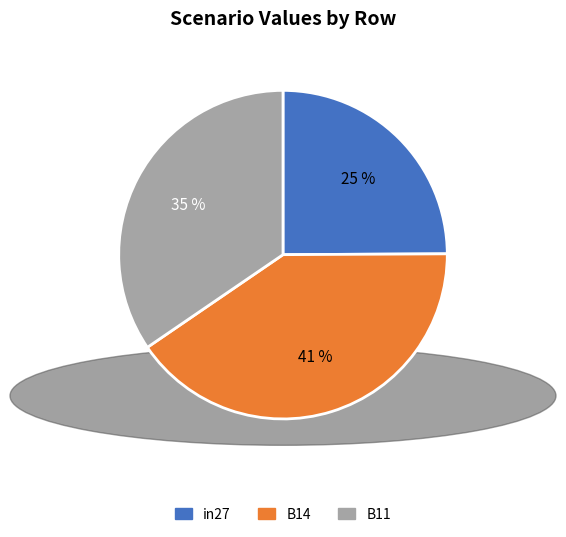

Between B11 and B14, which is larger?

B14